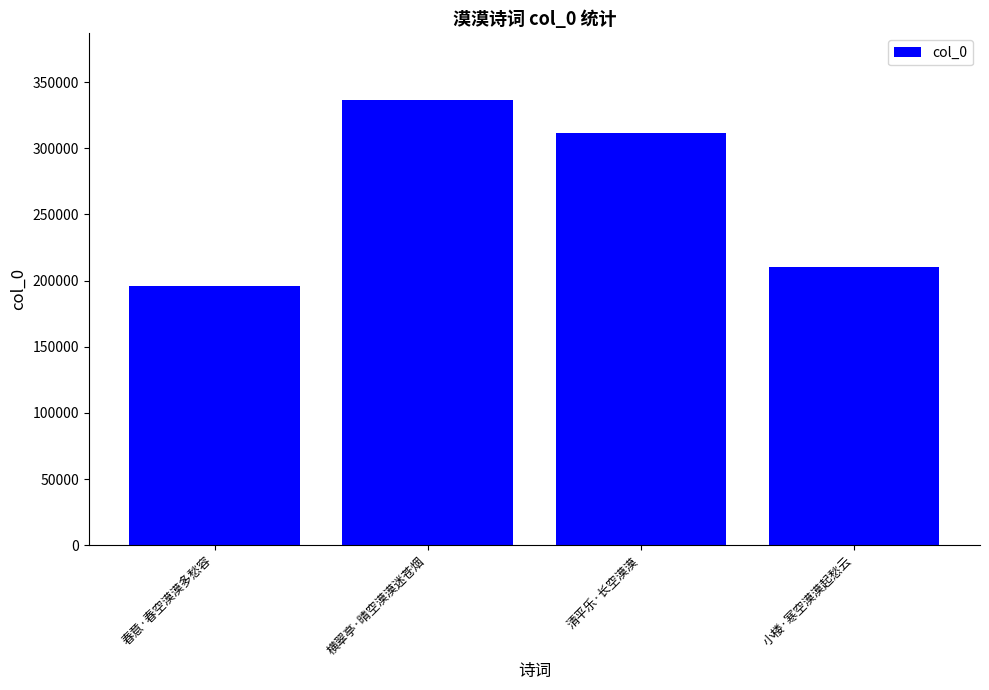

What is the value of the 4th bar from the left?

210252